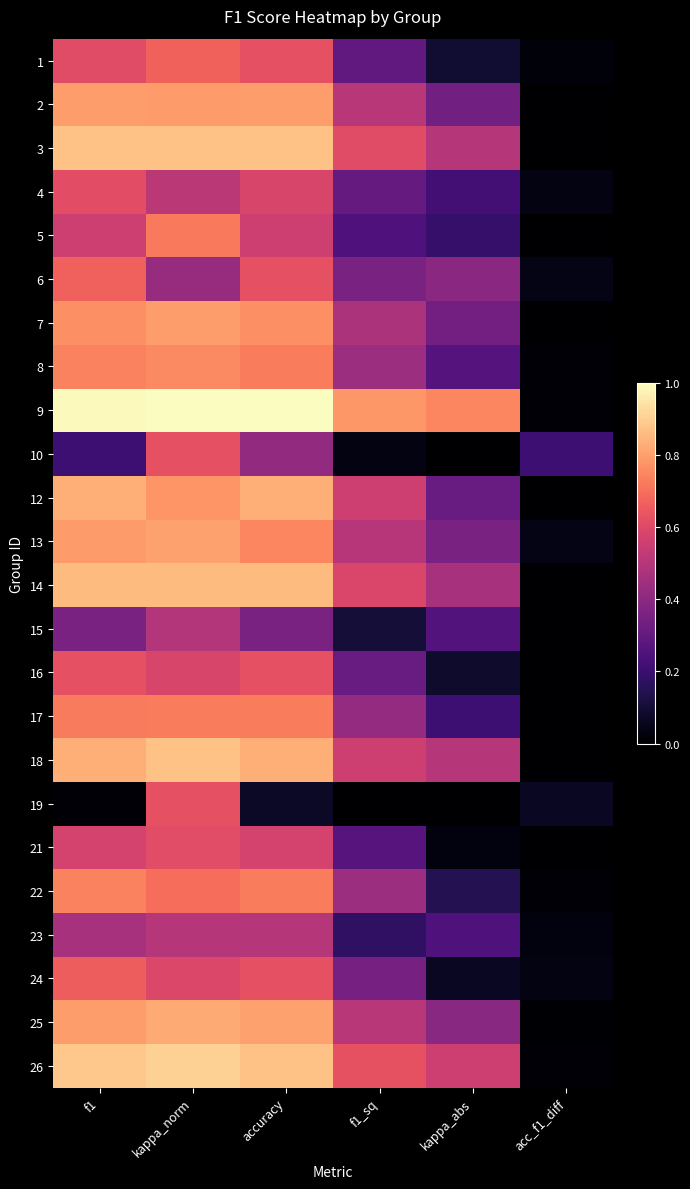

Reading right to left, what are all the values shown in this chart?

1: acc_f1_diff=0.0	kappa_abs=0.1	f1_sq=0.3	accuracy=0.6	kappa_norm=0.7	f1=0.6
2: acc_f1_diff=0.0	kappa_abs=0.3	f1_sq=0.5	accuracy=0.8	kappa_norm=0.8	f1=0.8
3: acc_f1_diff=0.0	kappa_abs=0.5	f1_sq=0.6	accuracy=0.9	kappa_norm=0.9	f1=0.9
4: acc_f1_diff=0.0	kappa_abs=0.2	f1_sq=0.3	accuracy=0.6	kappa_norm=0.5	f1=0.6
5: acc_f1_diff=0.0	kappa_abs=0.2	f1_sq=0.2	accuracy=0.6	kappa_norm=0.7	f1=0.6
6: acc_f1_diff=0.0	kappa_abs=0.4	f1_sq=0.4	accuracy=0.6	kappa_norm=0.4	f1=0.7
7: acc_f1_diff=0.0	kappa_abs=0.3	f1_sq=0.5	accuracy=0.8	kappa_norm=0.8	f1=0.8
8: acc_f1_diff=0.0	kappa_abs=0.3	f1_sq=0.4	accuracy=0.7	kappa_norm=0.8	f1=0.7
9: acc_f1_diff=0.0	kappa_abs=0.7	f1_sq=0.8	accuracy=1.0	kappa_norm=1.0	f1=1.0
10: acc_f1_diff=0.2	kappa_abs=0.0	f1_sq=0.0	accuracy=0.4	kappa_norm=0.6	f1=0.2
12: acc_f1_diff=0.0	kappa_abs=0.3	f1_sq=0.6	accuracy=0.8	kappa_norm=0.8	f1=0.8
13: acc_f1_diff=0.0	kappa_abs=0.4	f1_sq=0.5	accuracy=0.7	kappa_norm=0.8	f1=0.8
14: acc_f1_diff=0.0	kappa_abs=0.5	f1_sq=0.6	accuracy=0.9	kappa_norm=0.9	f1=0.9
15: acc_f1_diff=0.0	kappa_abs=0.3	f1_sq=0.1	accuracy=0.4	kappa_norm=0.5	f1=0.4
16: acc_f1_diff=0.0	kappa_abs=0.1	f1_sq=0.3	accuracy=0.6	kappa_norm=0.6	f1=0.6
17: acc_f1_diff=0.0	kappa_abs=0.2	f1_sq=0.4	accuracy=0.7	kappa_norm=0.7	f1=0.7
18: acc_f1_diff=0.0	kappa_abs=0.5	f1_sq=0.6	accuracy=0.8	kappa_norm=0.9	f1=0.8
19: acc_f1_diff=0.1	kappa_abs=0.0	f1_sq=0.0	accuracy=0.1	kappa_norm=0.6	f1=0.0
21: acc_f1_diff=0.0	kappa_abs=0.0	f1_sq=0.3	accuracy=0.6	kappa_norm=0.6	f1=0.6
22: acc_f1_diff=0.0	kappa_abs=0.1	f1_sq=0.4	accuracy=0.7	kappa_norm=0.7	f1=0.7
23: acc_f1_diff=0.0	kappa_abs=0.2	f1_sq=0.2	accuracy=0.5	kappa_norm=0.5	f1=0.5
24: acc_f1_diff=0.0	kappa_abs=0.1	f1_sq=0.3	accuracy=0.6	kappa_norm=0.6	f1=0.7
25: acc_f1_diff=0.0	kappa_abs=0.4	f1_sq=0.5	accuracy=0.8	kappa_norm=0.8	f1=0.8
26: acc_f1_diff=0.0	kappa_abs=0.6	f1_sq=0.6	accuracy=0.9	kappa_norm=0.9	f1=0.9